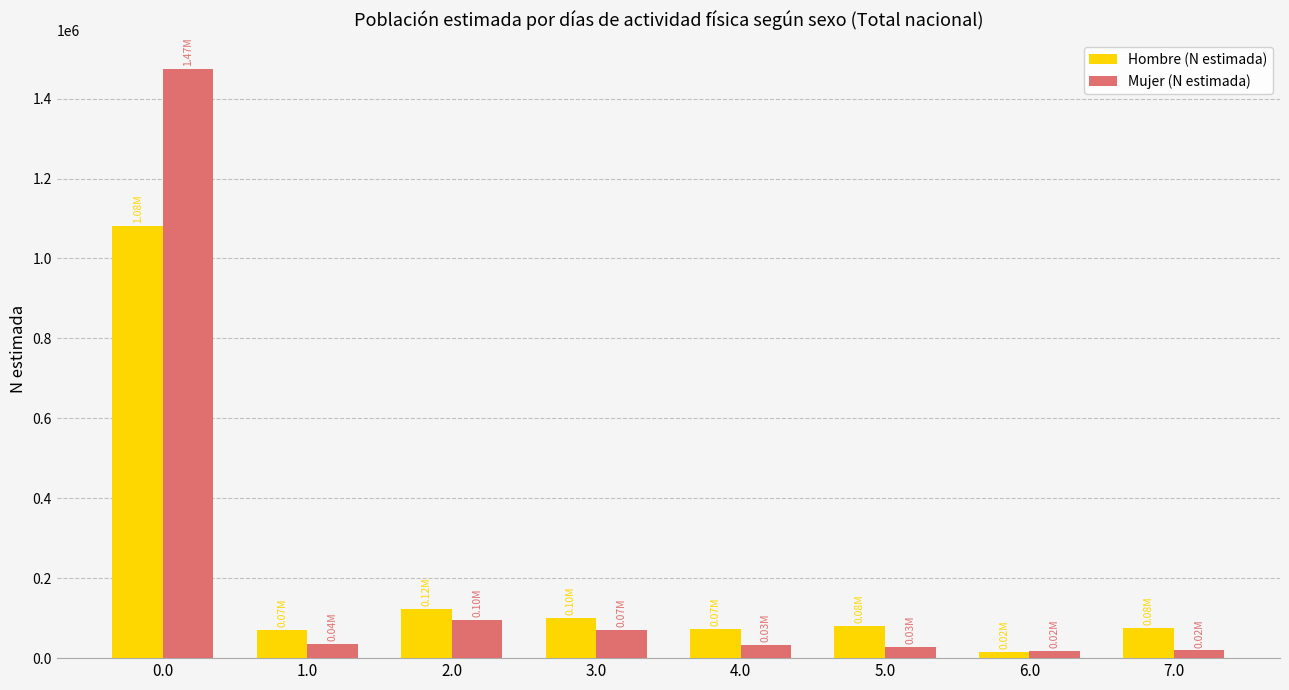

Is the value of Mujer (N estimada) at 5.0 greater than the value of Hombre (N estimada) at 4.0?

No